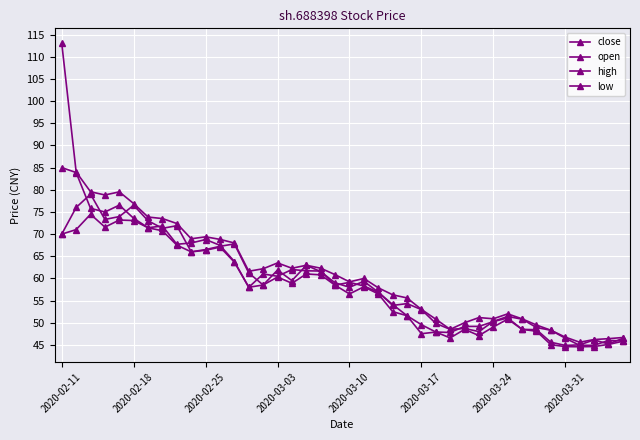

How many interior local valleys does the open series have?

9